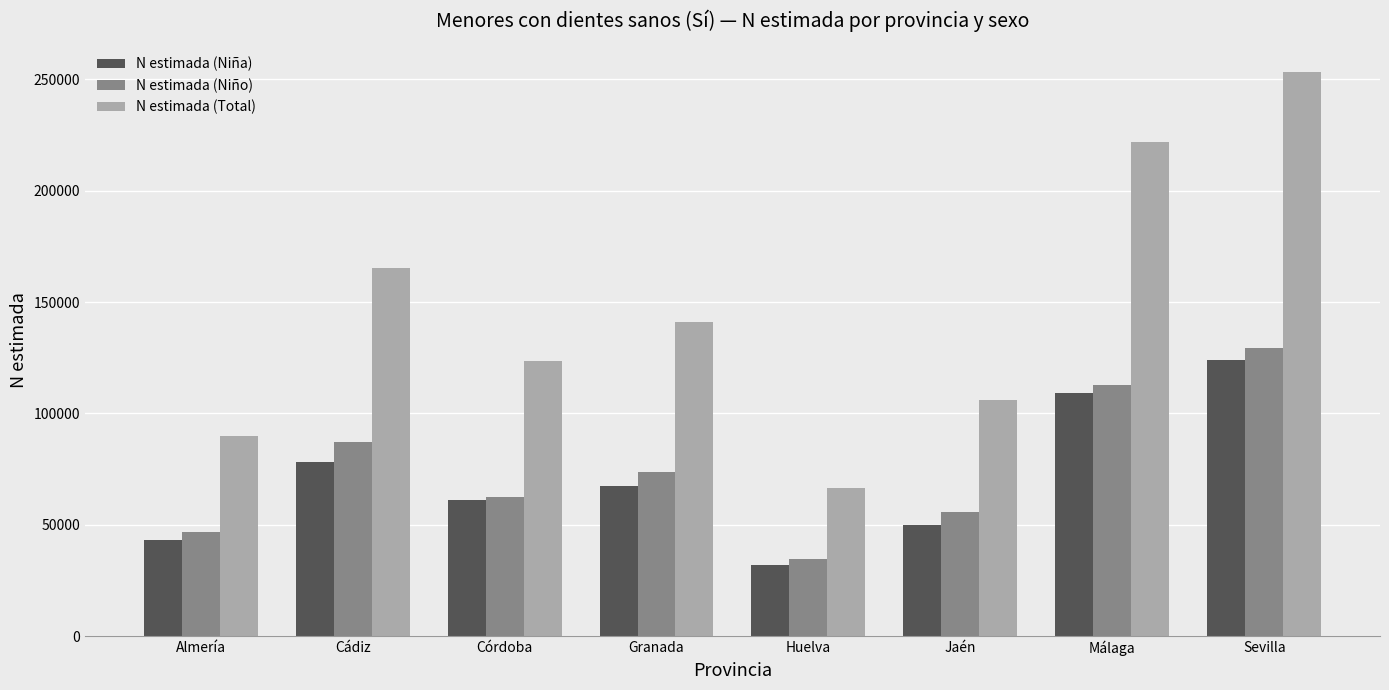

Which series has the widest spread of values?

N estimada (Total)